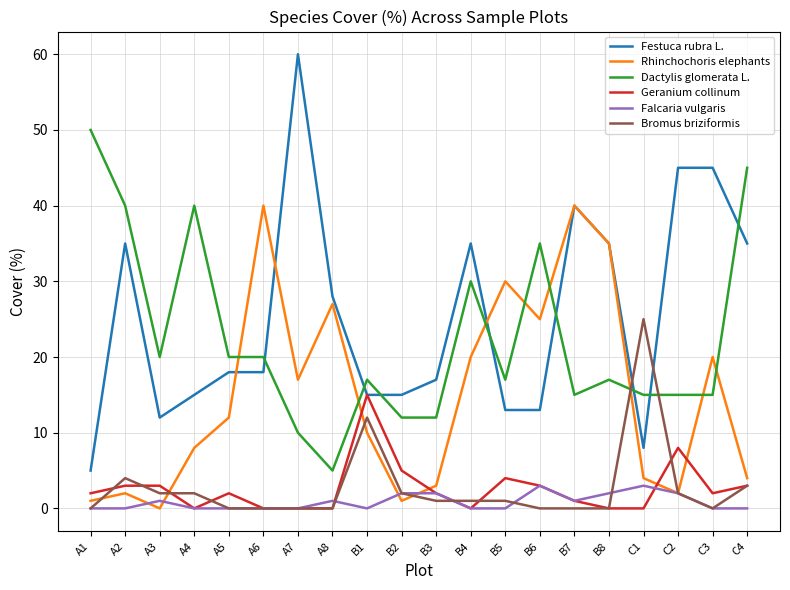

True or false: Rhinchochoris elephants has a value of 3 at B3.

True